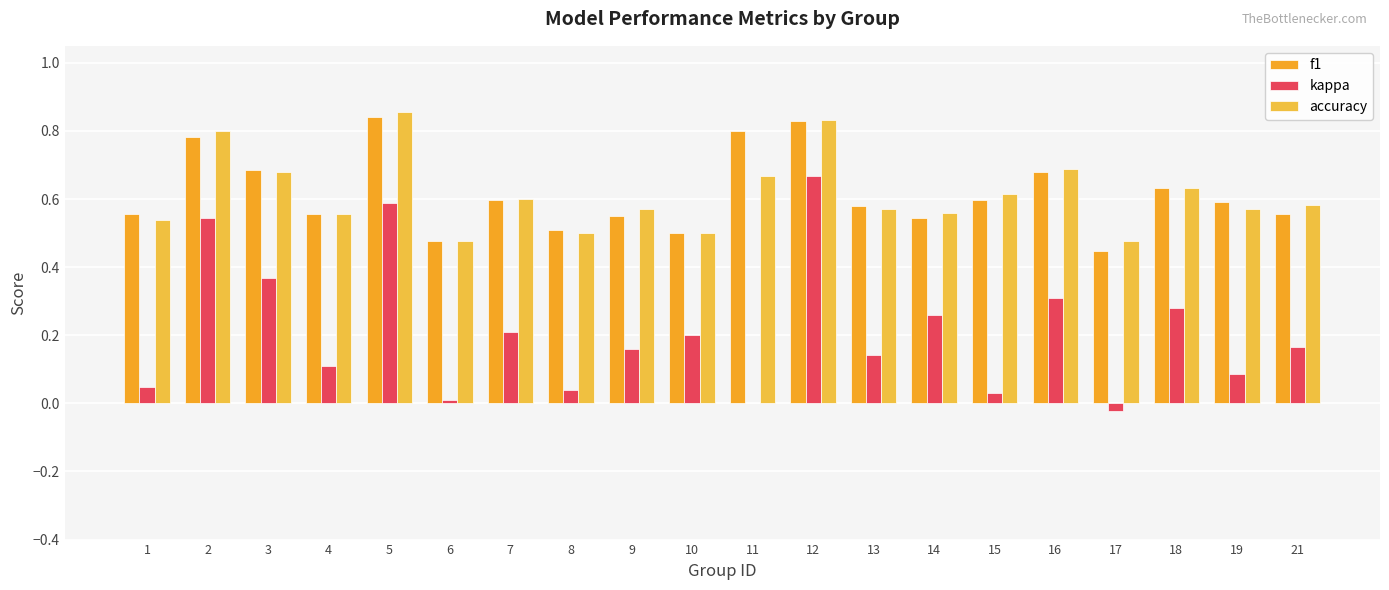

How many groups of bars are there?

20